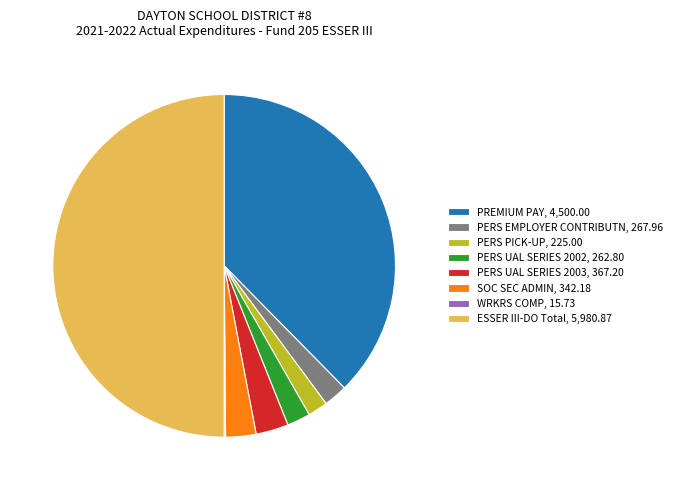

Does PERS PICK-UP, 225.00 represent more than half of the total?

No